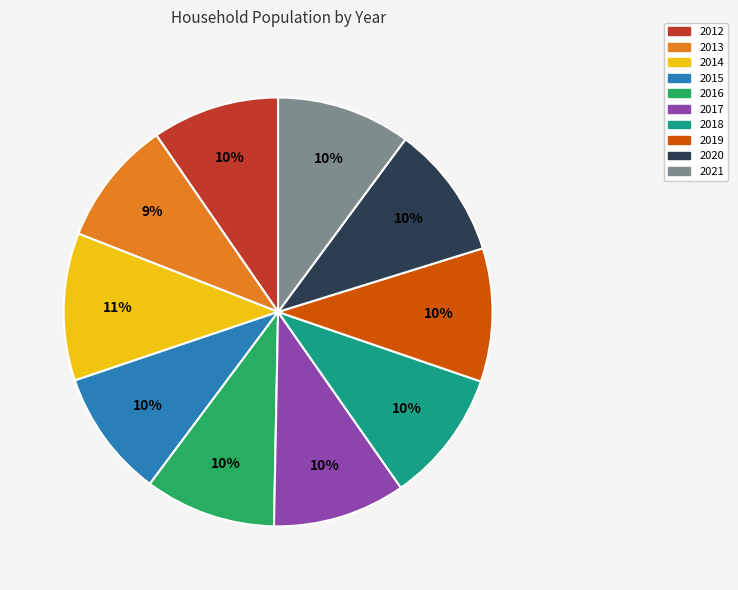

How many slices are in this pie chart?

10